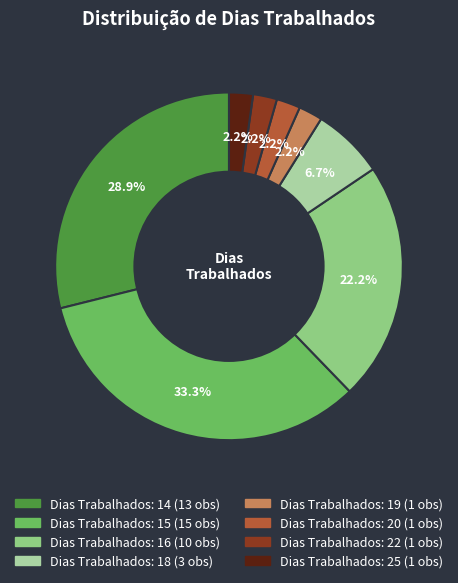

Does any single category account for the majority?

No